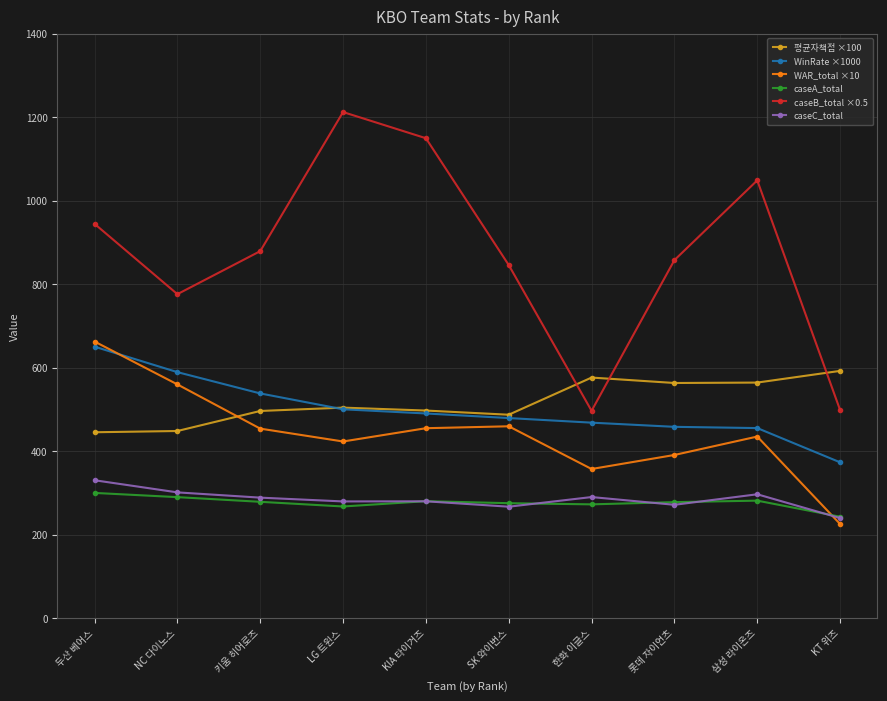

What are all the series names shown in the legend?

평균자책점 ×100, WinRate ×1000, WAR_total ×10, caseA_total, caseB_total ×0.5, caseC_total